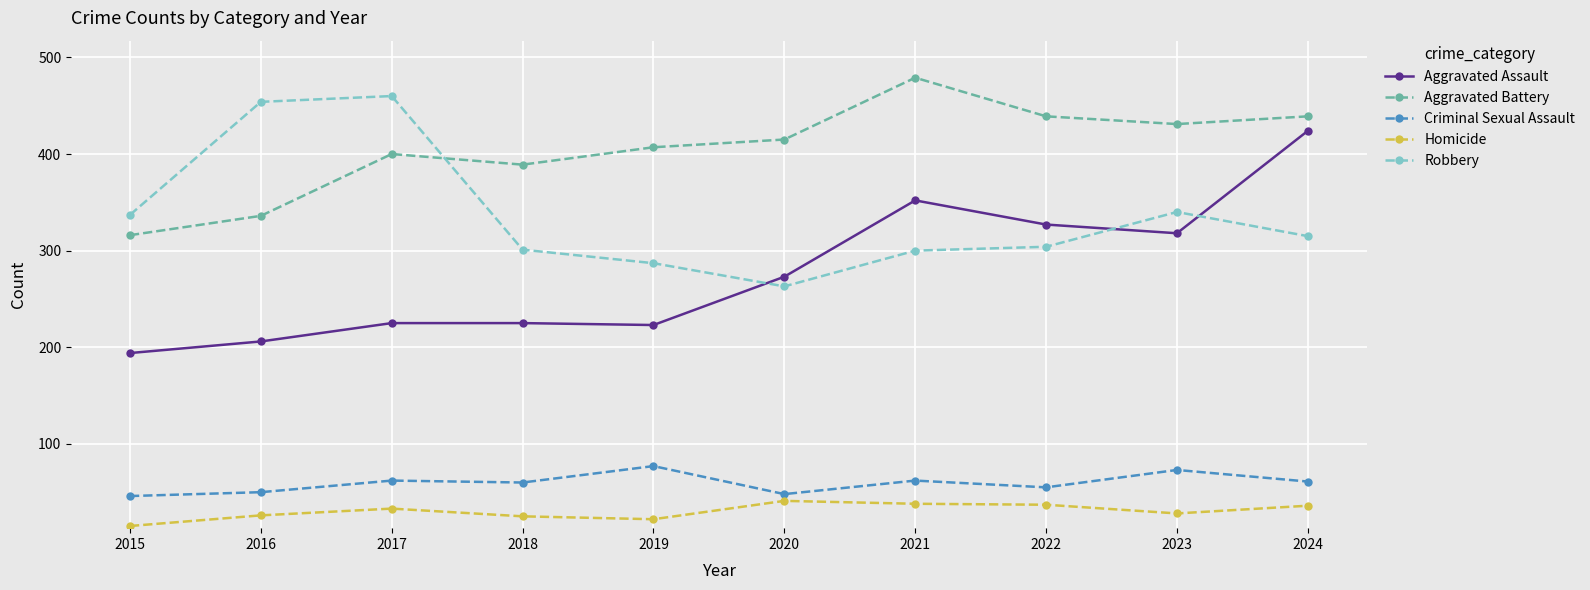

What is the smallest value displayed?

15